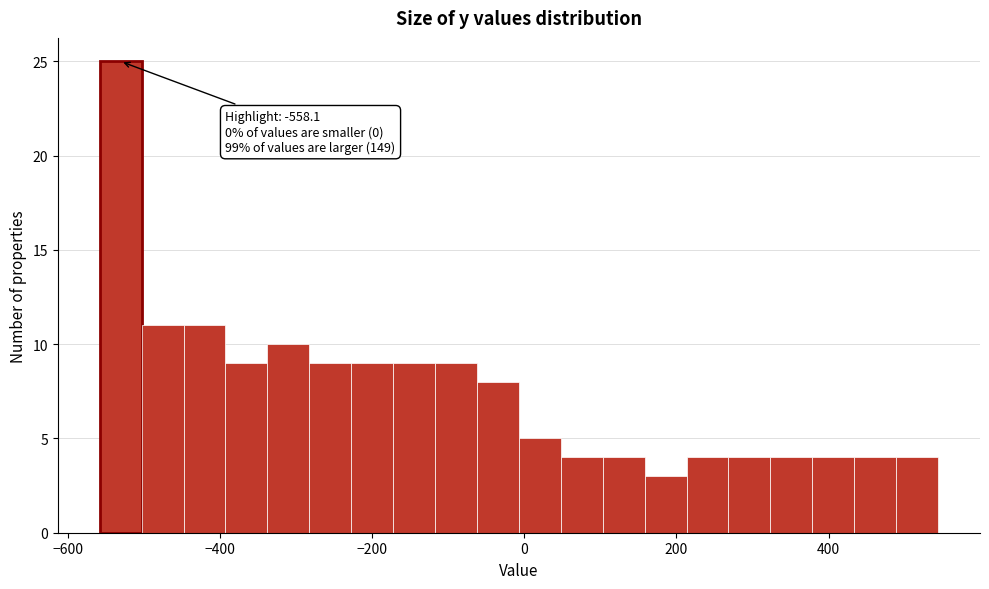

Around what value on the x-axis is the tallest bar? Give the approximate position of its centre, as read against the axis.

-540